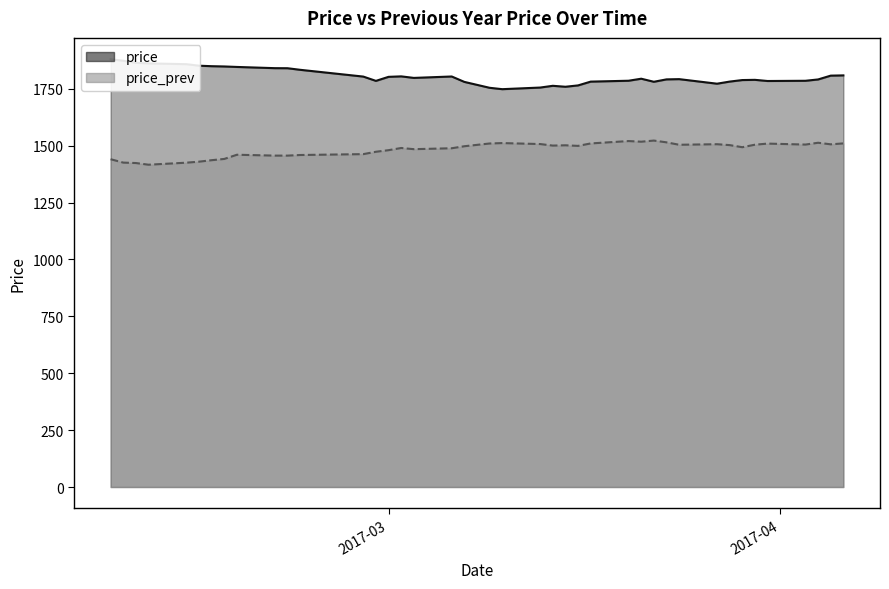

In price, how many points are higher than both neighbors (excluding endpoints)?

6